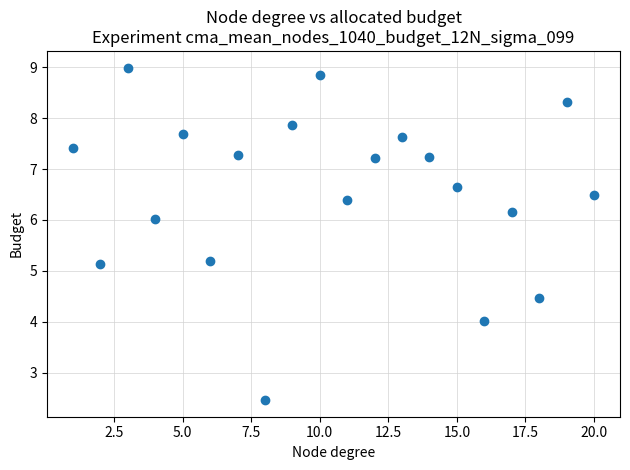

What is the range of X values (max minus min)?

19.0